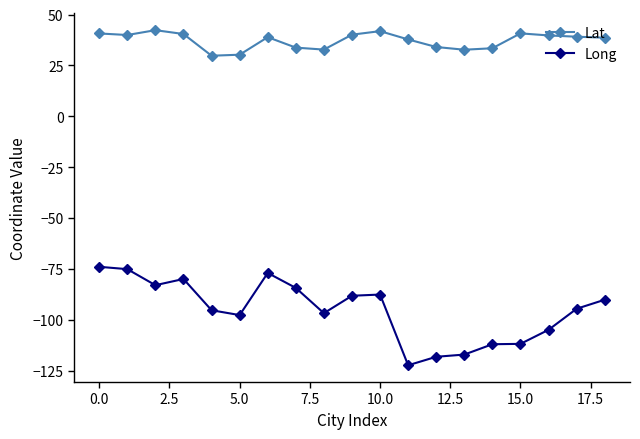

Rank the series by their maximum value, from lowest to highest.

Long, Lat